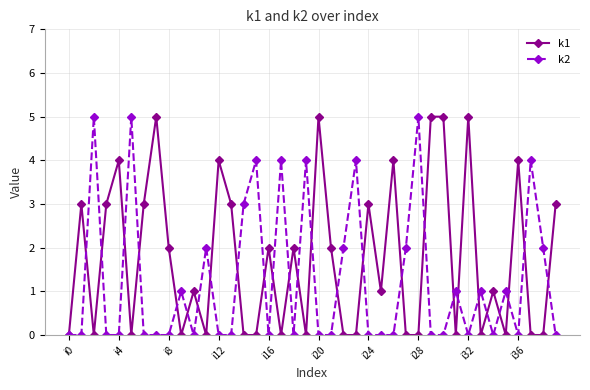

True or false: k1 and k2 cross at least once.

True